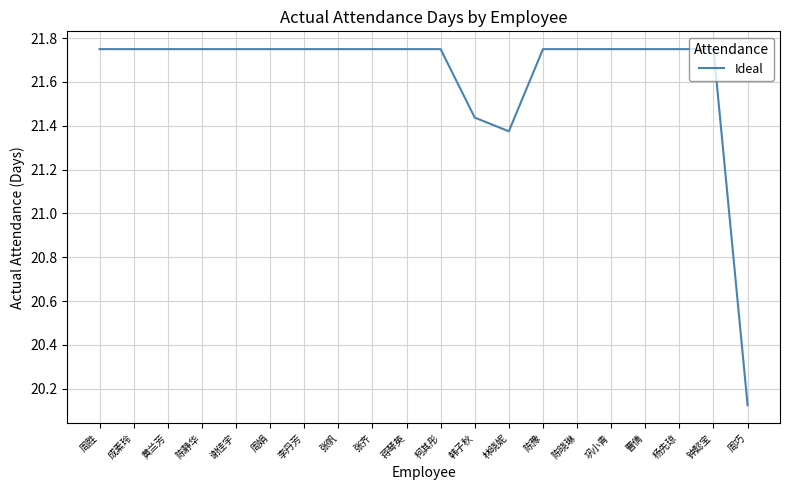

How many values are below 21?

1